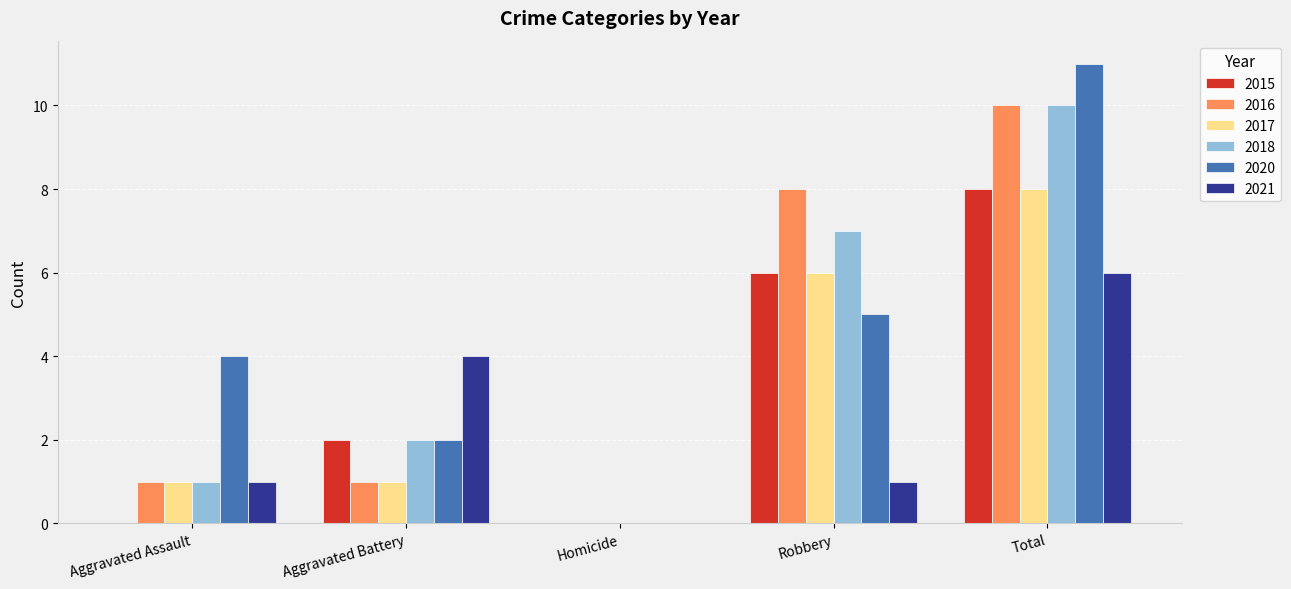

What is the sum of all 2020 values?

22